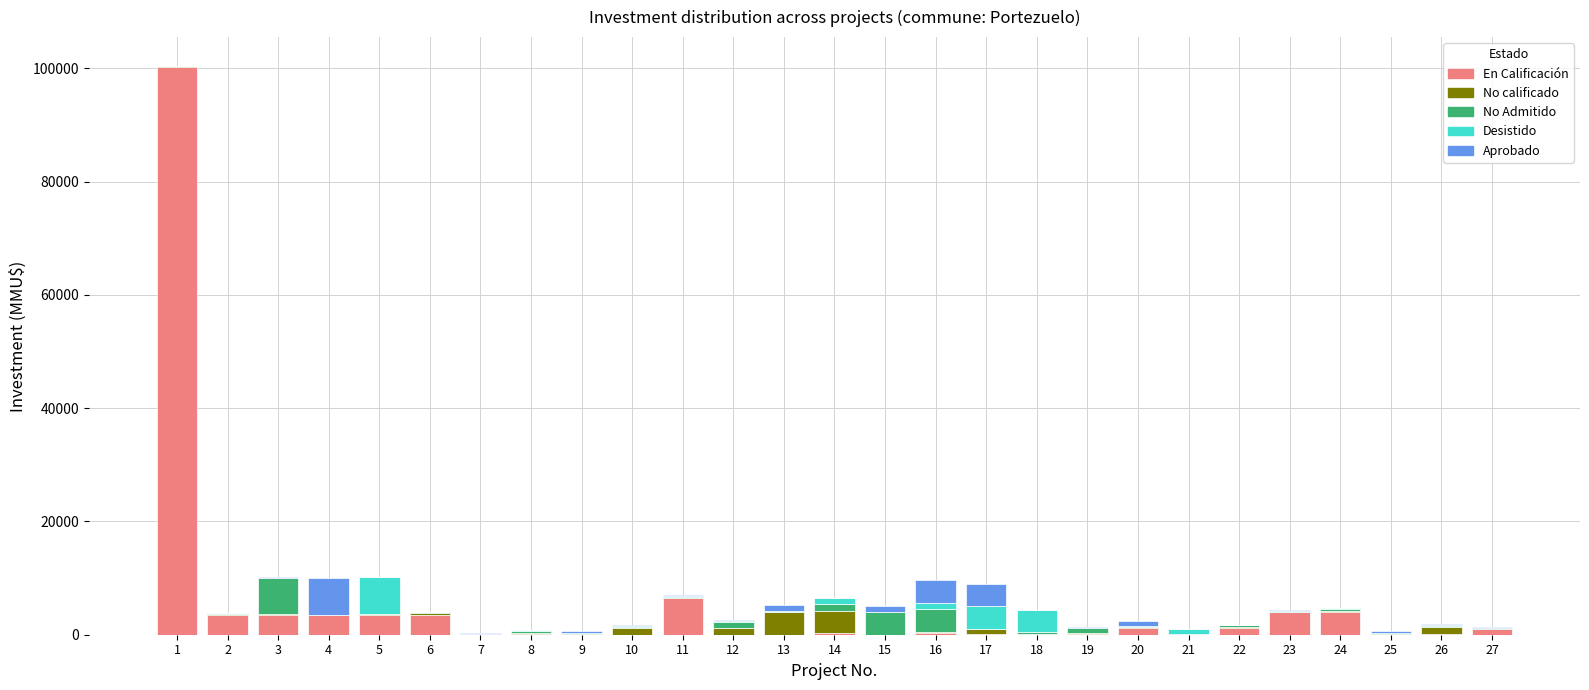

Are the bars horizontal?

No